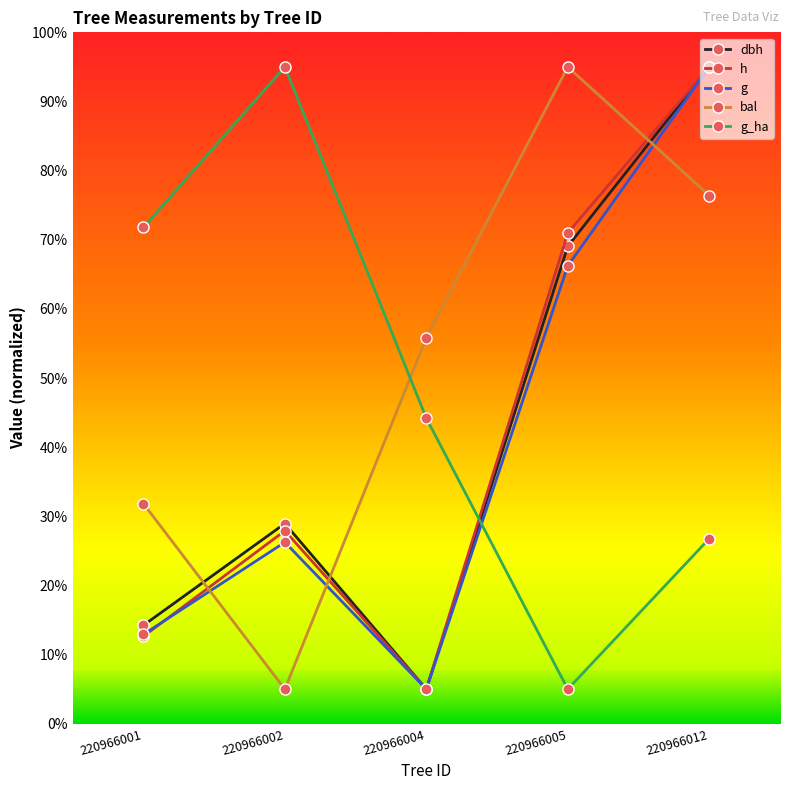

After their last crossing, which series has the higher values: g or g_ha?

g